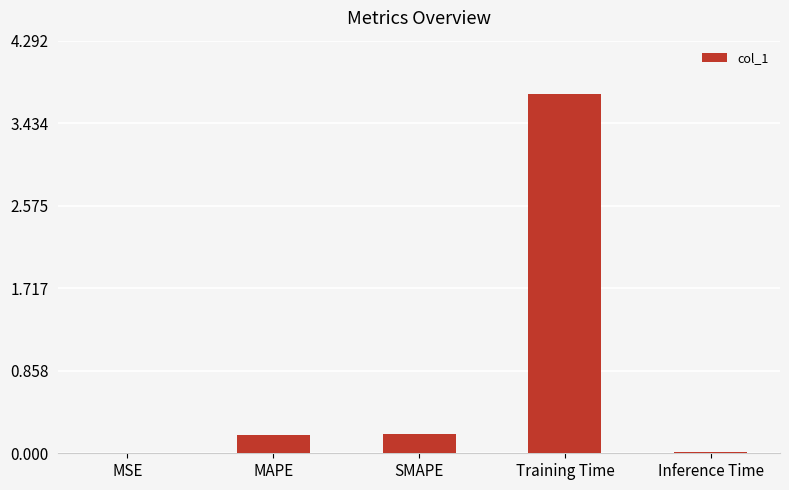

What is the sum of the values at Training Time and SMAPE?

3.9